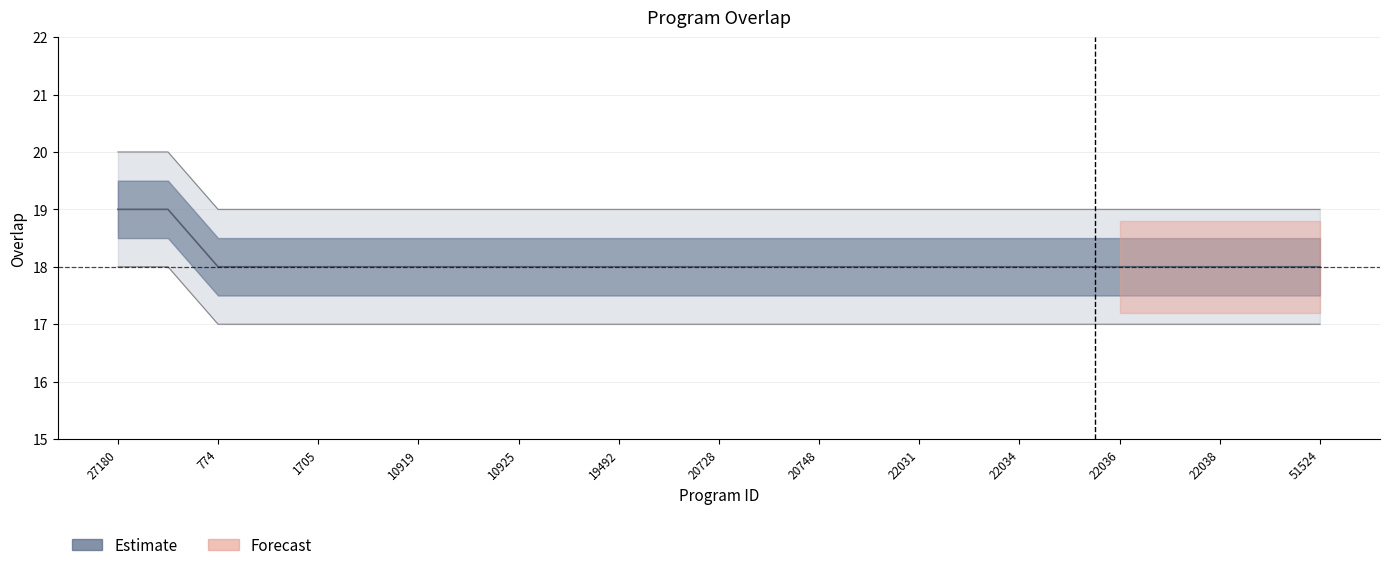

What is the difference between the maximum and minimum values?

1